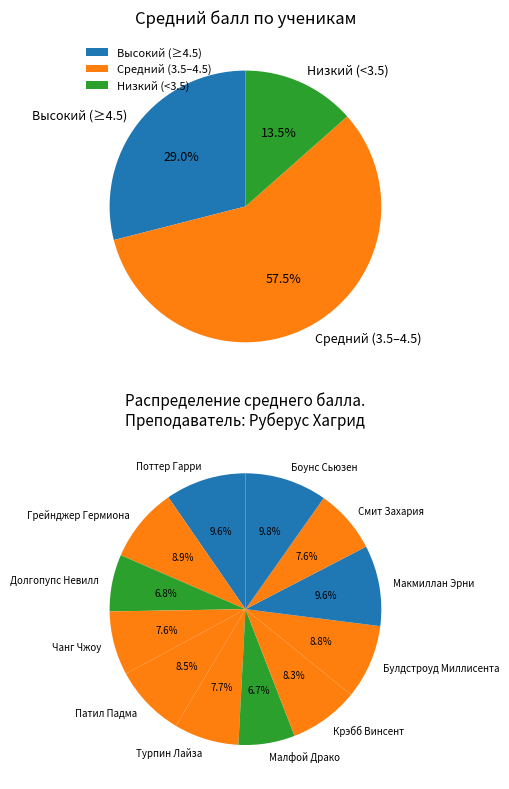

Is there any slice that represents more than half of the pie?

No